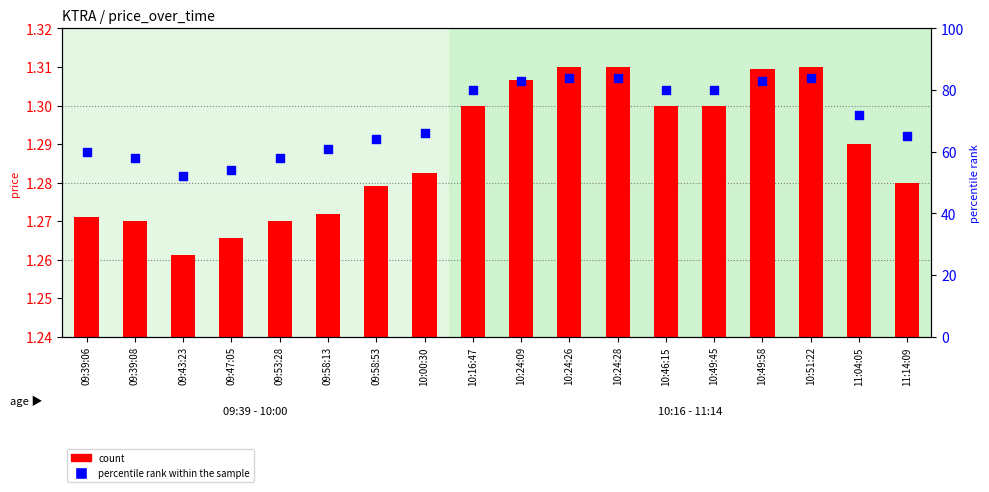

Which series has the largest total across all categories?

percentile rank within the sample